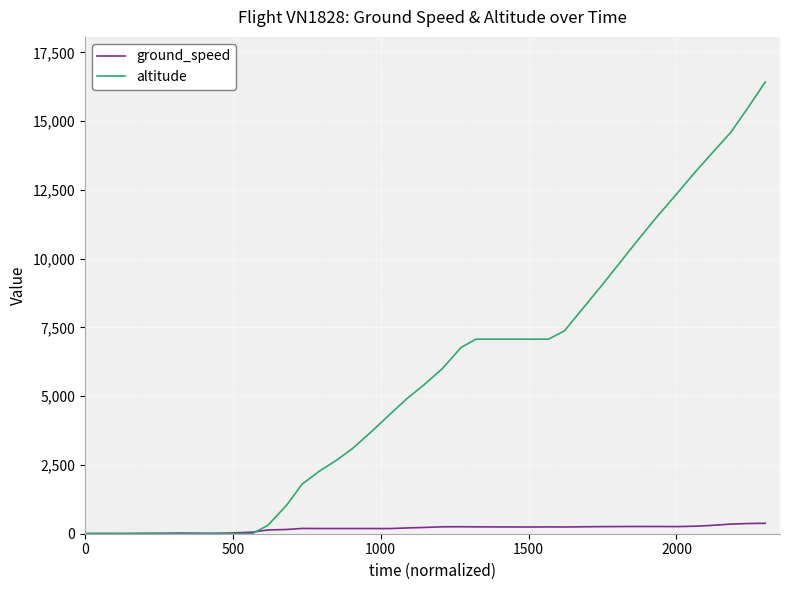

Which series has the largest total across all categories?

altitude